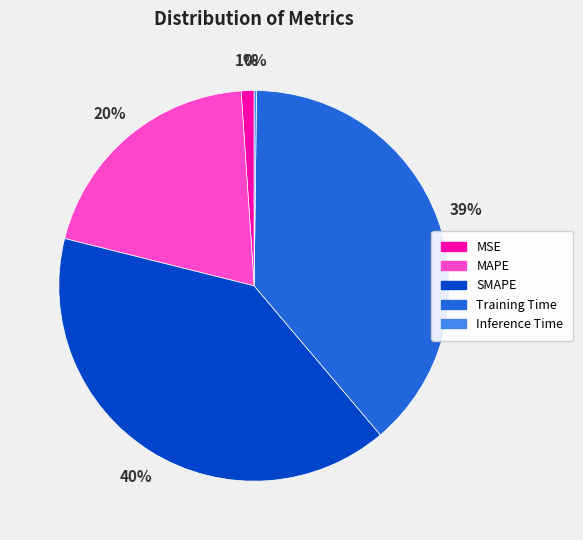

Between MAPE and Training Time, which is larger?

Training Time